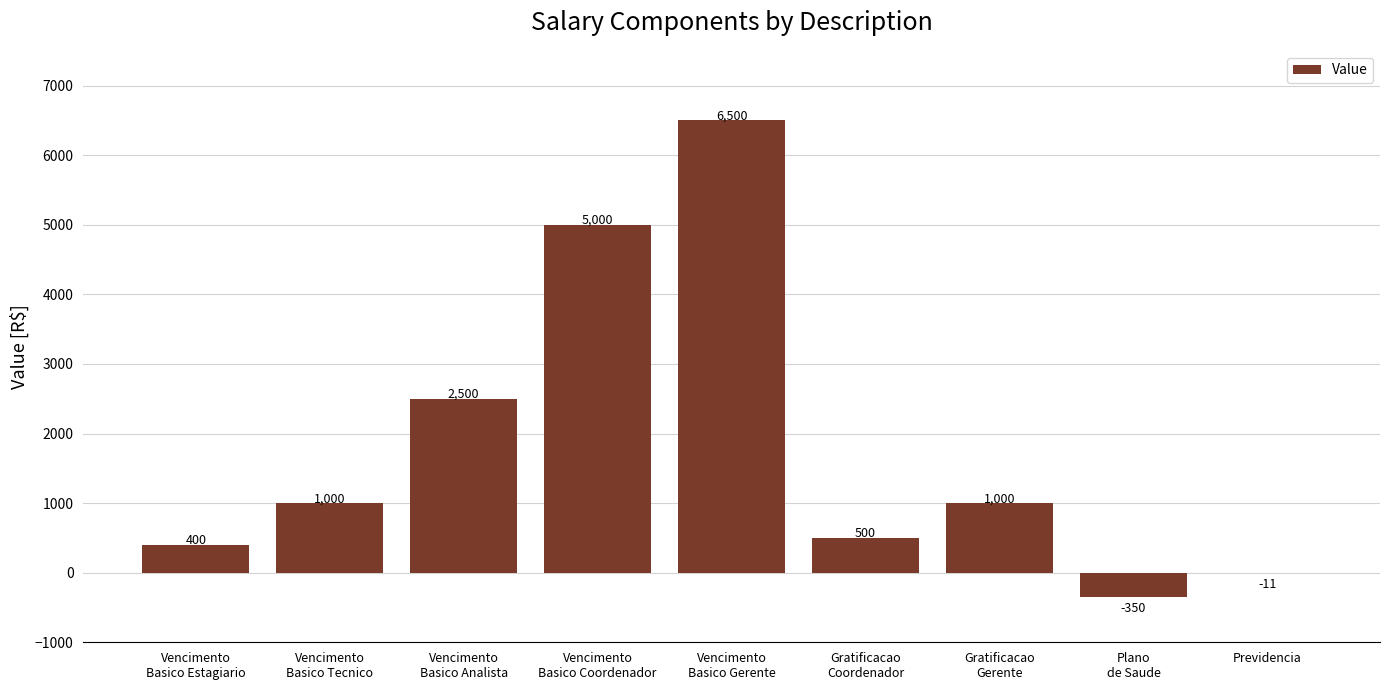

Count the number of data series in this chart.

1